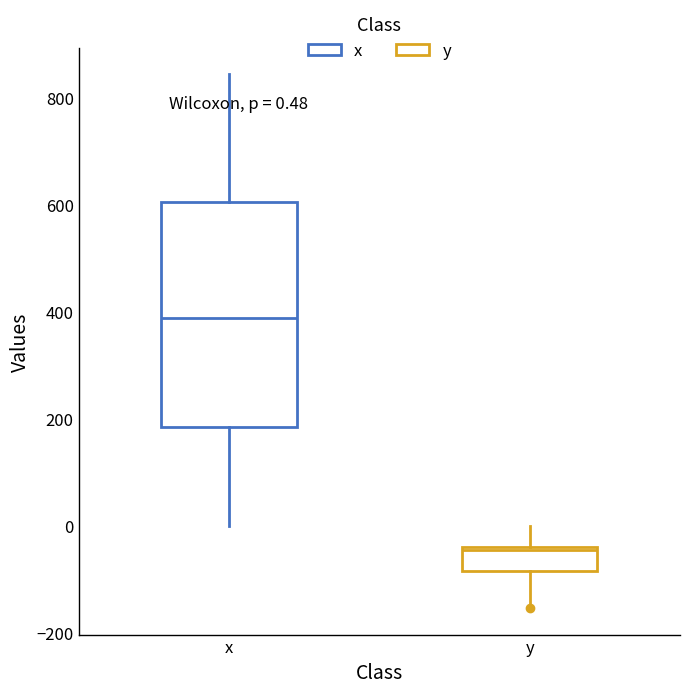

Which box has the lowest median line?

y